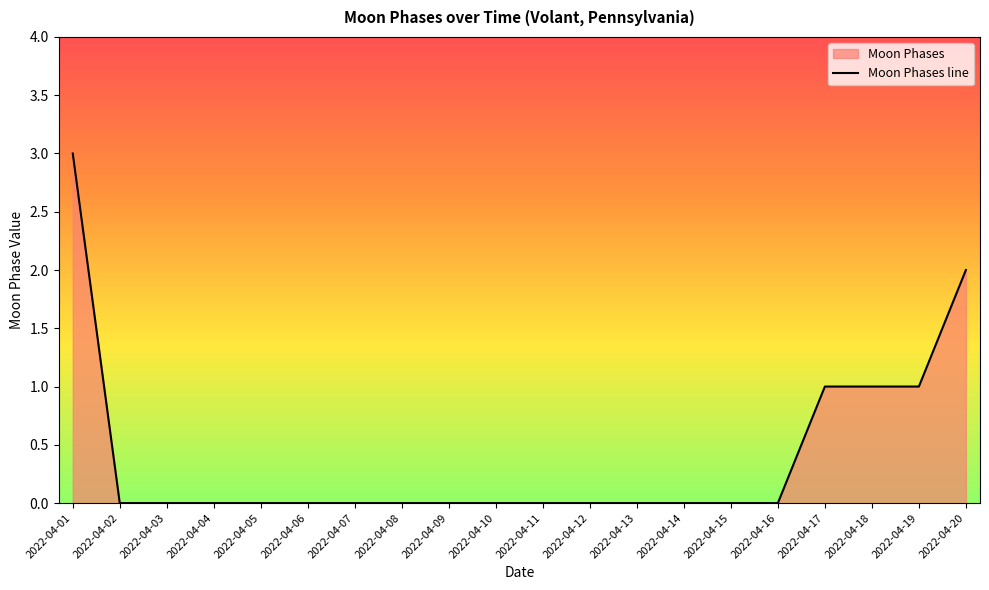

At which category does the chart reach its minimum across all series?

2022-04-02